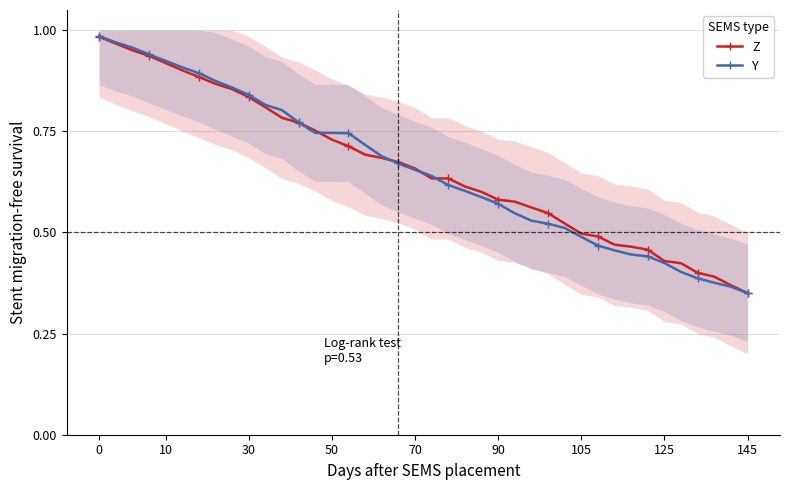

What is the greatest value displayed?

1.0